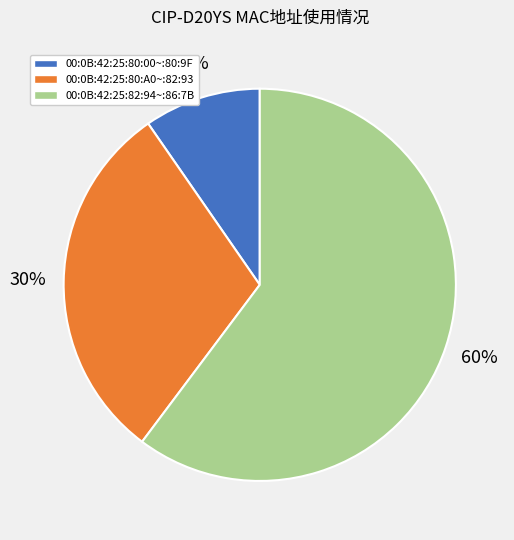

Is there a majority slice in this chart?

Yes